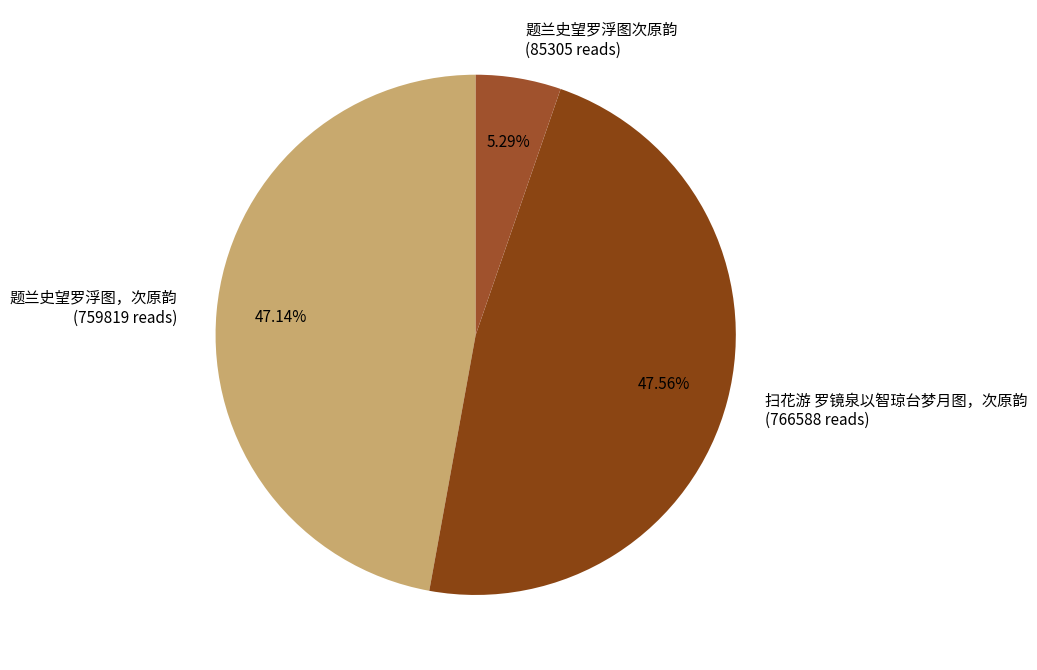

Is 题兰史望罗浮图次原韵 the majority of the pie?

No